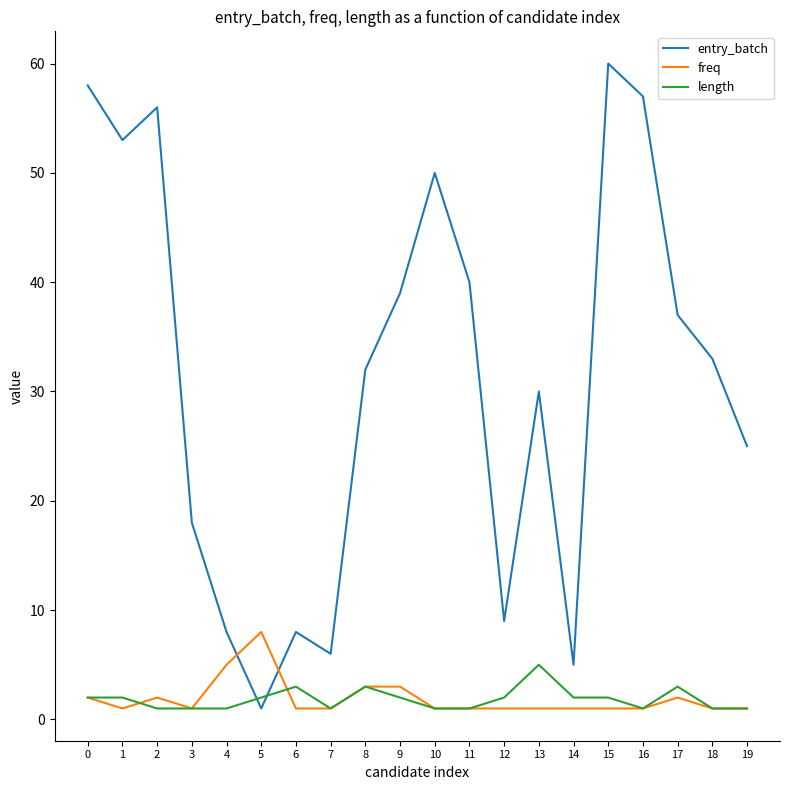

What is the difference between the entry_batch values at 3 and 16?

39